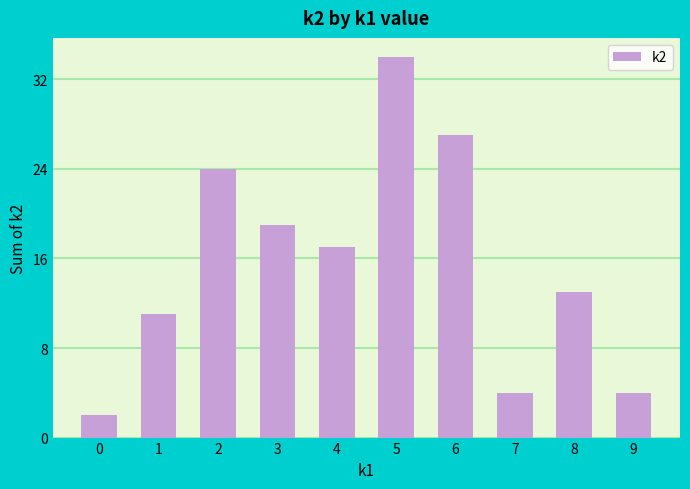

What is the value of the 7th bar from the left?

27